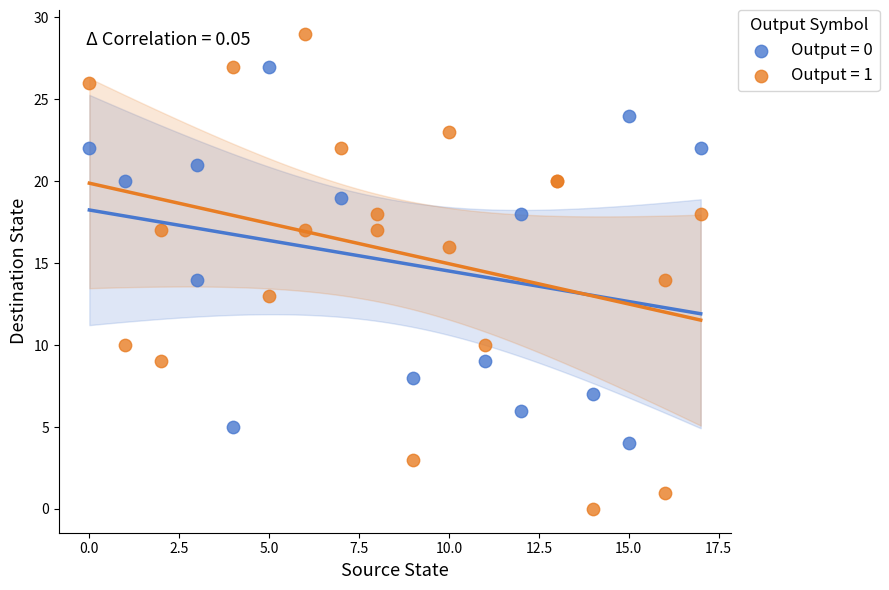

Which series reaches the minimum Y coordinate?

Output = 1